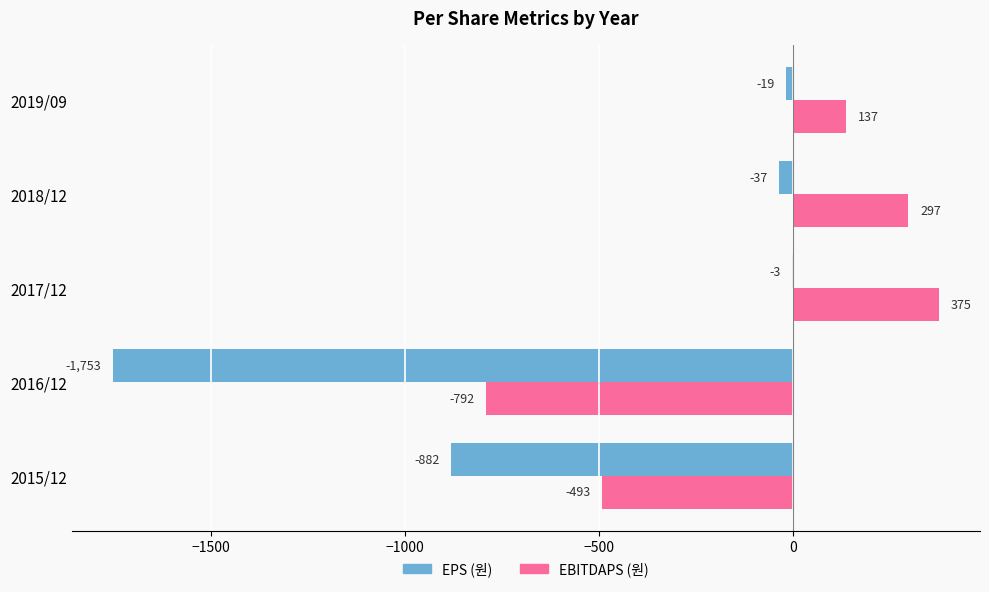

At which category is the sum across all series the highest?

2017/12